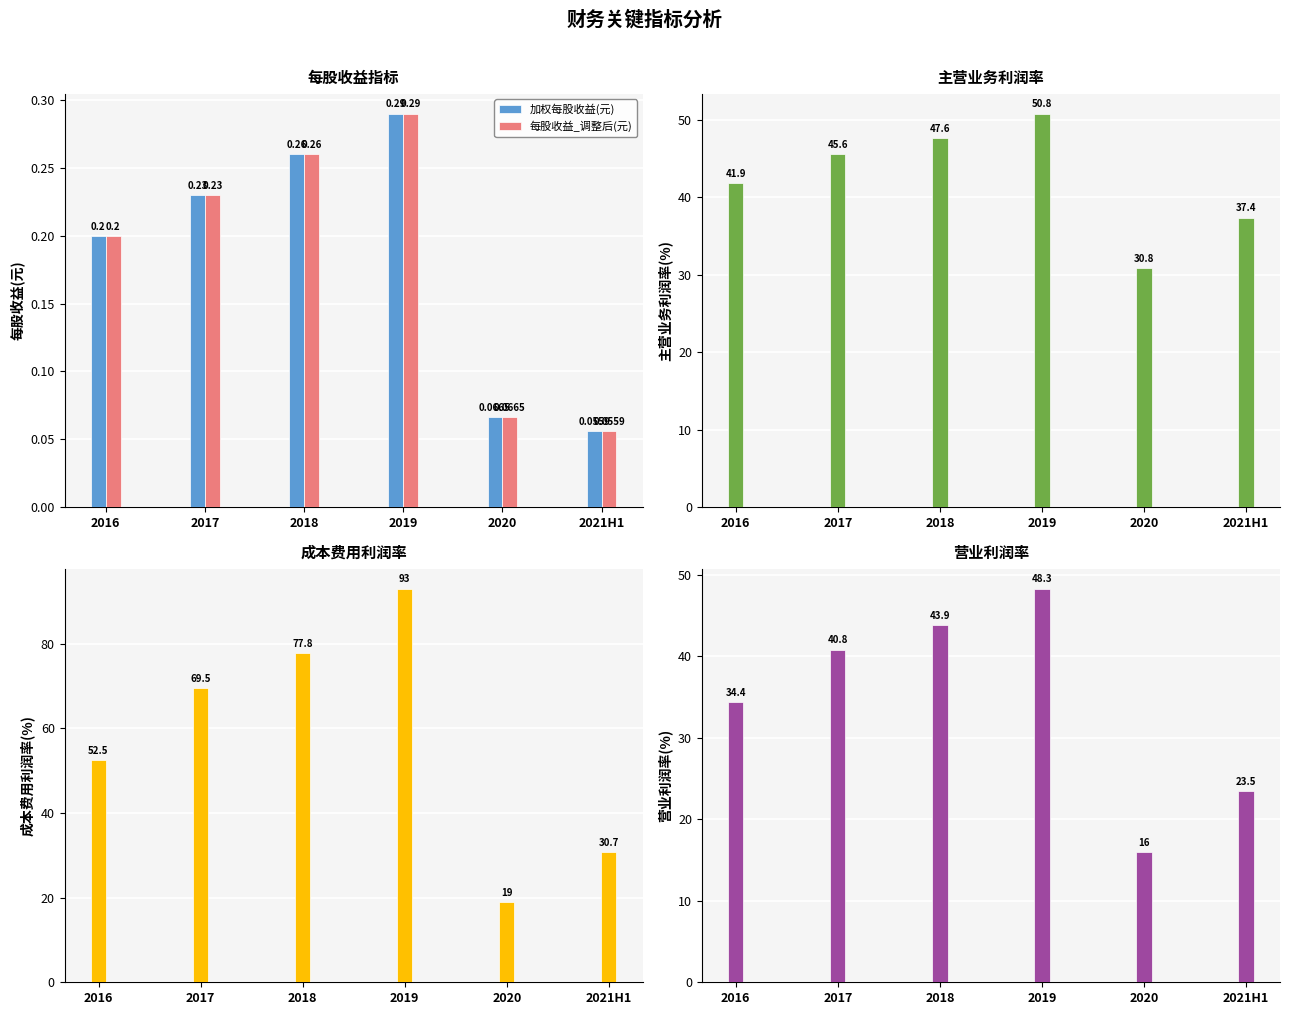

What is the approximate value of 主营业务利润率(%) at 2021H1?

37.4